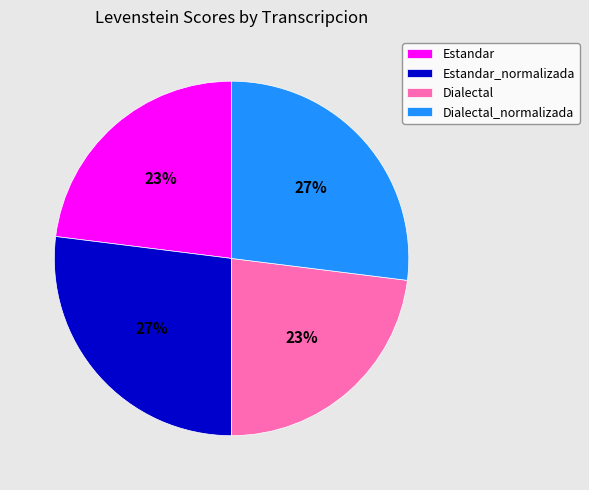

Is the sum of Dialectal and Estandar greater than half?

No